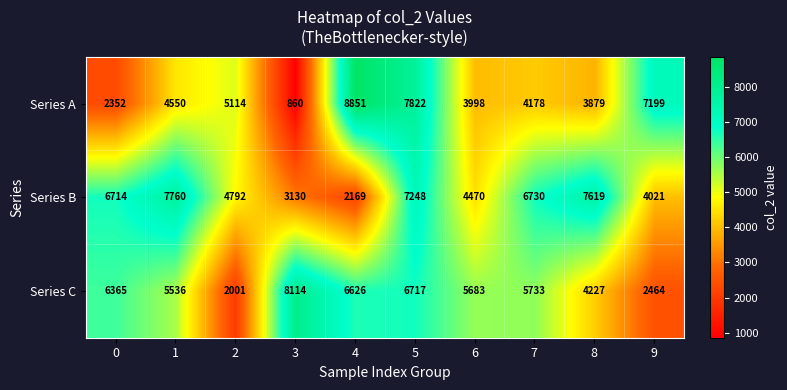

What is the total value across all series at 9?

13684